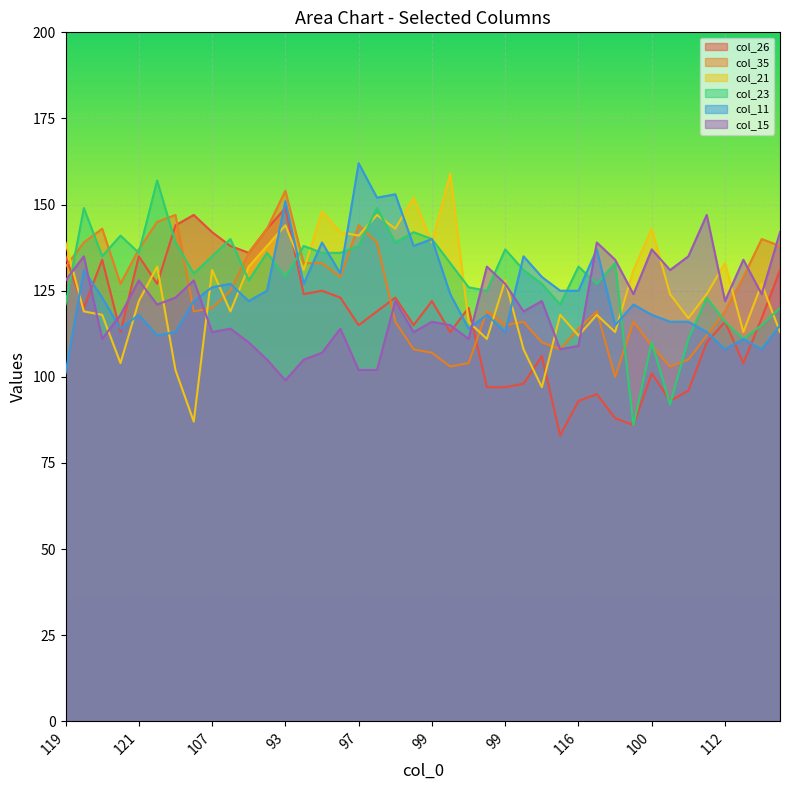

The col_15 series shows 22 at 98. True or false?

False